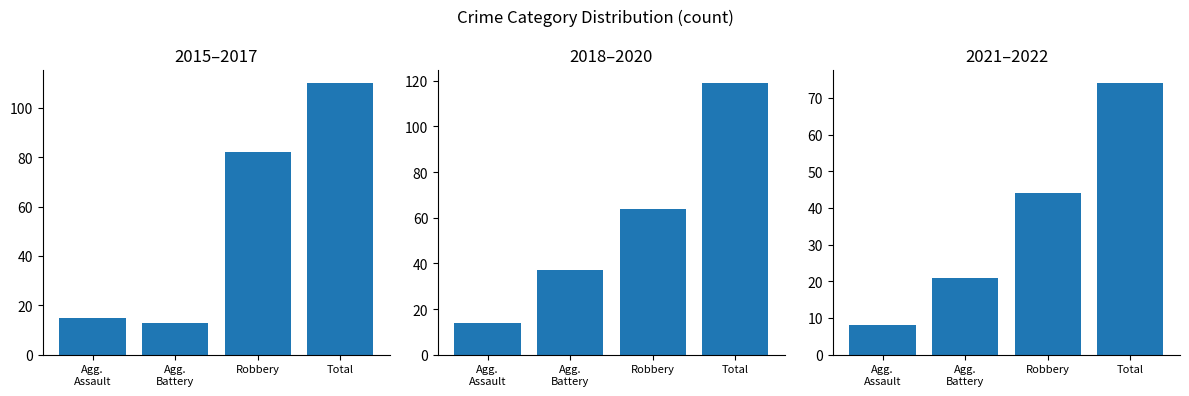

Reading left to right, what are all the values shown in this chart?

2015–2017: Agg.
Assault=15	Agg.
Battery=13	Robbery=82	Total=110
2018–2020: Agg.
Assault=14	Agg.
Battery=37	Robbery=64	Total=119
2021–2022: Agg.
Assault=8	Agg.
Battery=21	Robbery=44	Total=74